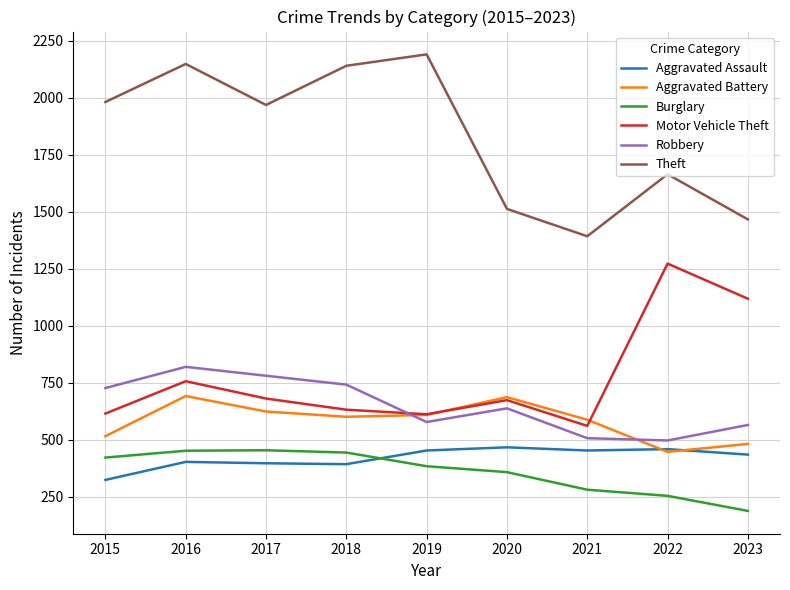

Which series has the largest total across all categories?

Theft